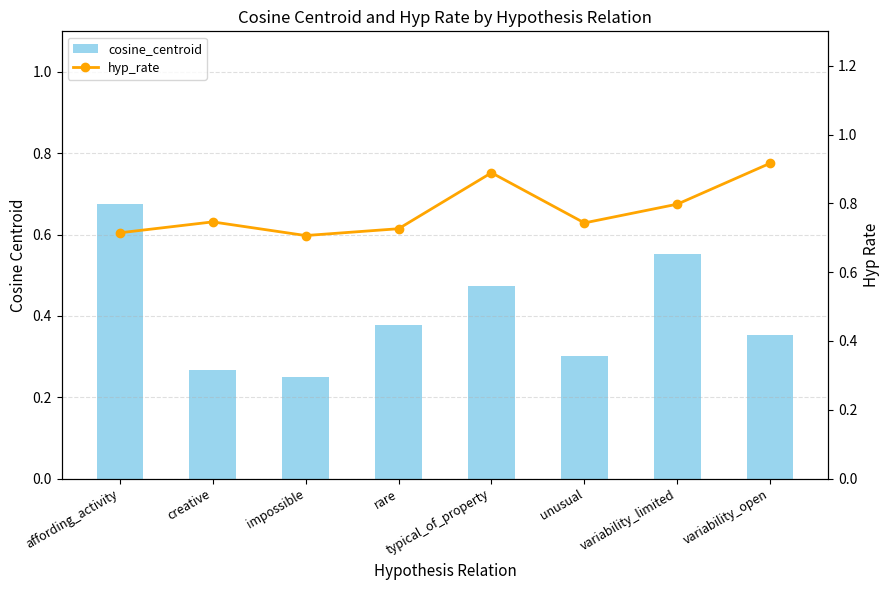

Which series has the largest total across all categories?

hyp_rate